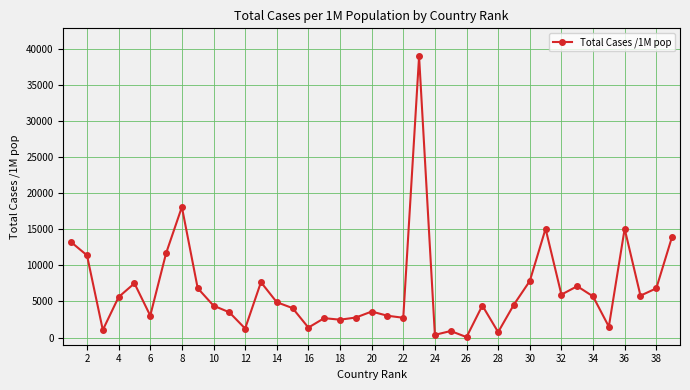

True or false: there are more than 1 points higher than both neighbors.

True